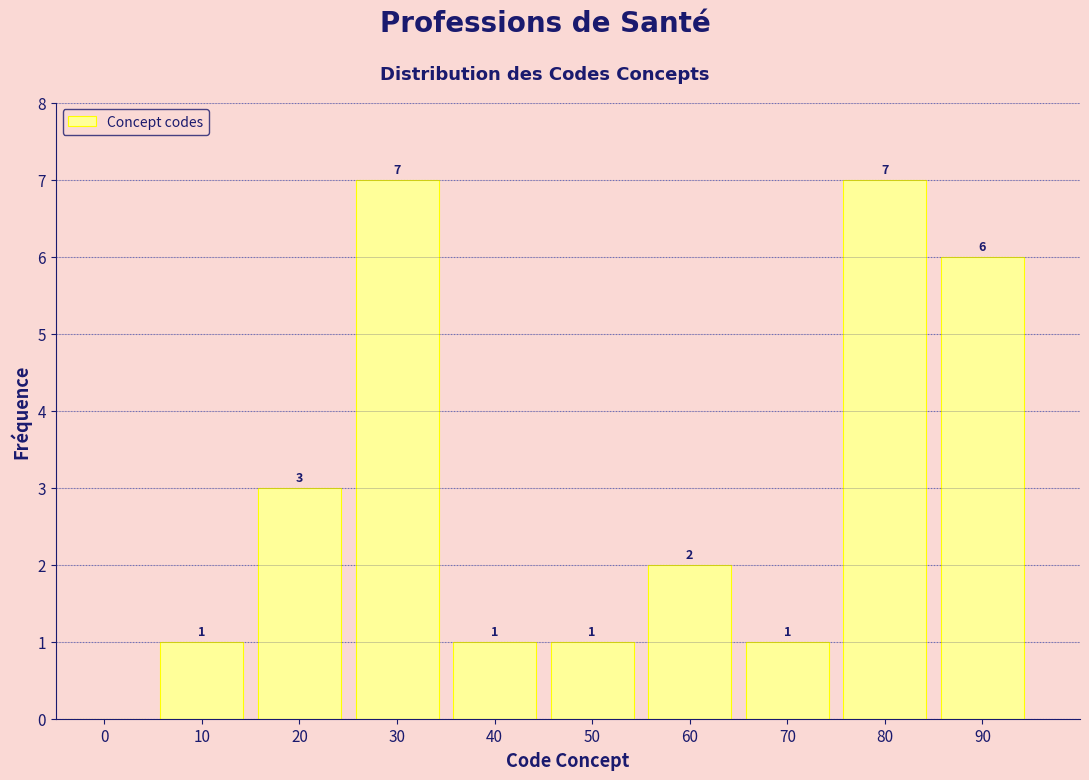

Reading left to right, extract all data points from this chart.

0=0	10=1	20=3	30=7	40=1	50=1	60=2	70=1	80=7	90=6